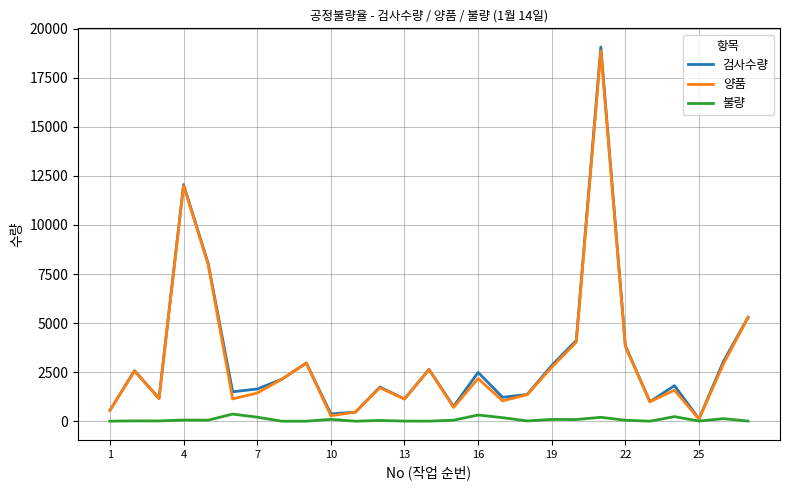

Which series has the largest range (max minus min)?

검사수량